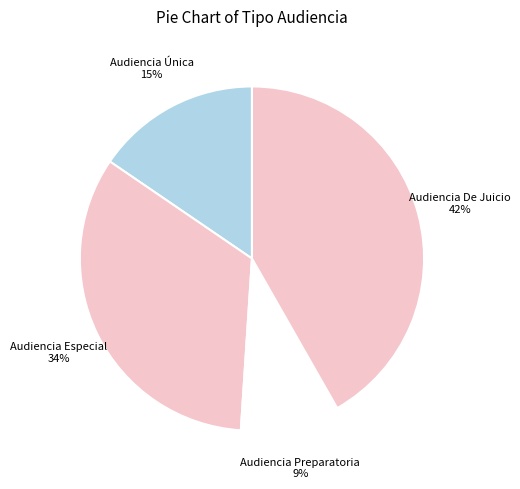

To the nearest percent, what percentage of the pie is Audiencia Preparatoria?

9%